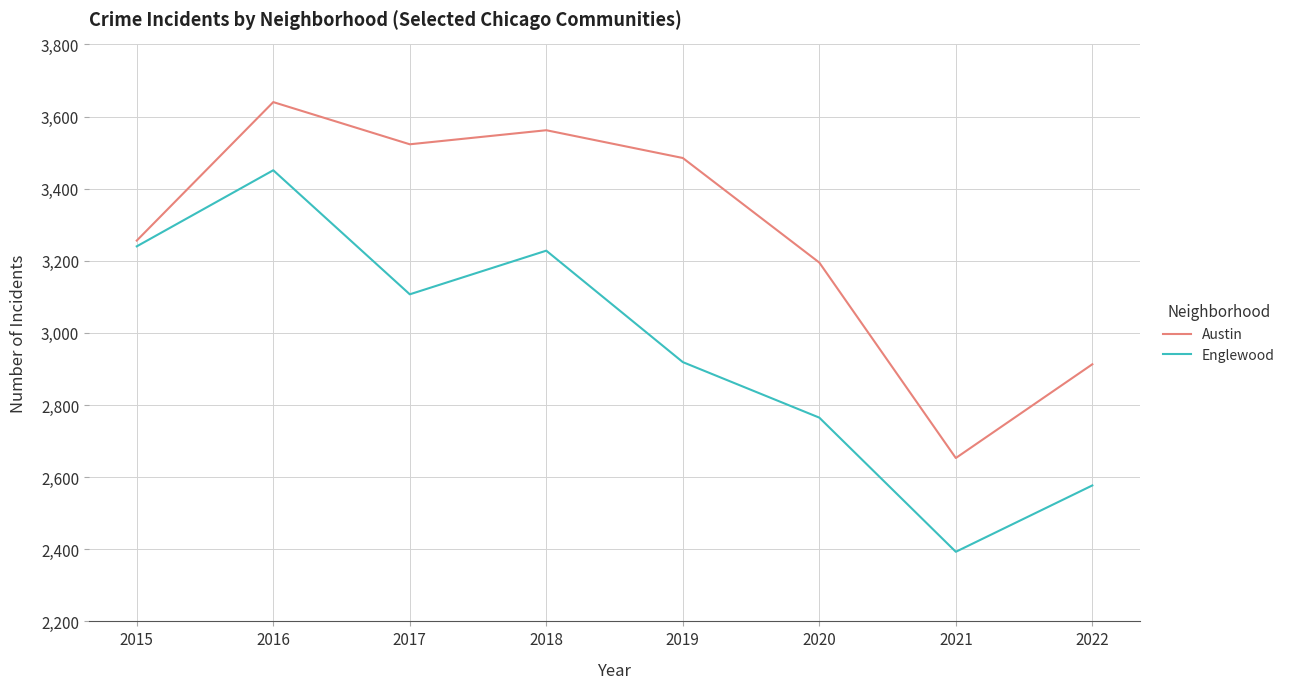

Which series has the largest total across all categories?

Austin